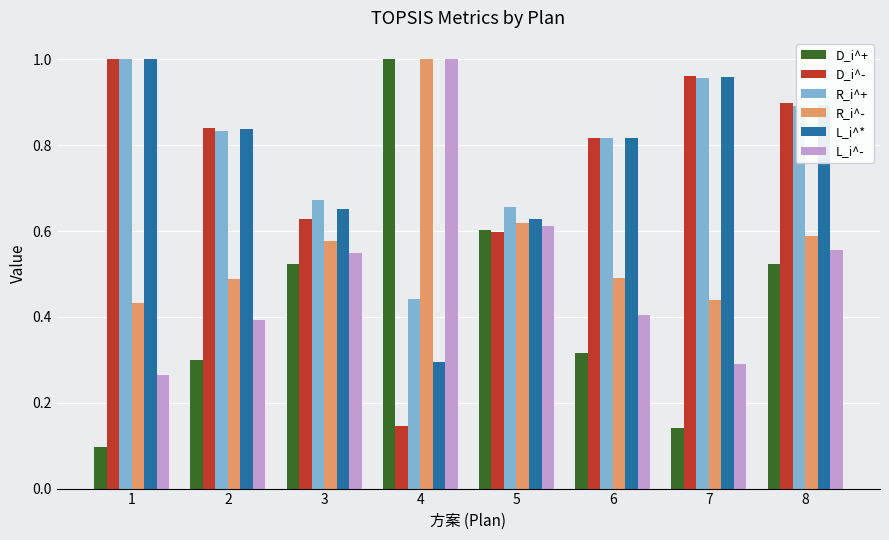

Which category has the lowest value across all series?

1